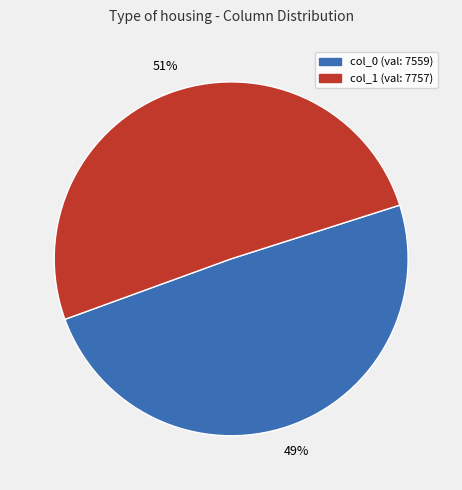

To the nearest percent, what is the average slice percentage?

50%